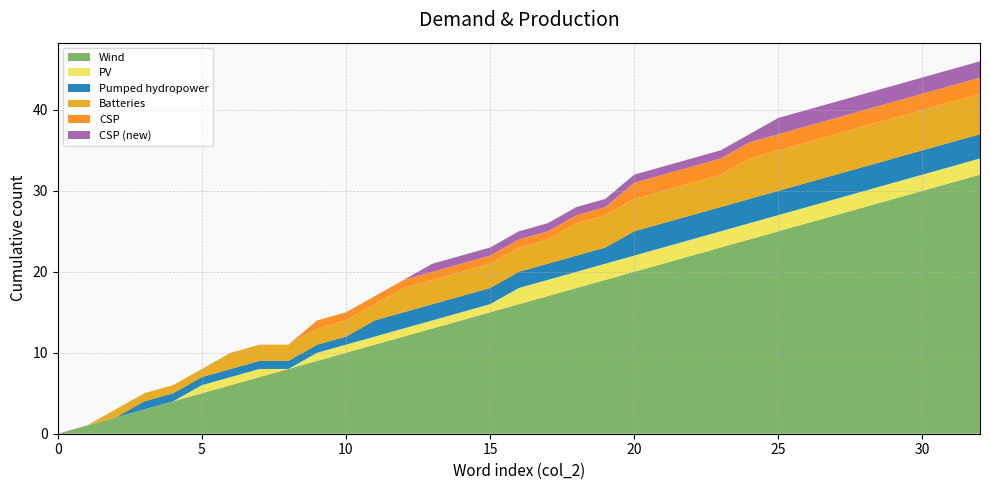

Reading left to right, what are all the values shown in this chart?

Wind: 0	1	2	3	4	5	6	7	8	9	10	11	12	13	14	15	16	17	18	19	20	21	22	23	24	25	26	27	28	29	30	31	32
PV: 0	0	0	0	0	1	1	1	0	1	1	1	1	1	1	1	2	2	2	2	2	2	2	2	2	2	2	2	2	2	2	2	2
Pumped hydropower: 0	0	0	1	1	1	1	1	1	1	1	2	2	2	2	2	2	2	2	2	3	3	3	3	3	3	3	3	3	3	3	3	3
Batteries: 0	0	1	1	1	1	2	2	2	2	2	2	3	3	3	3	3	3	4	4	4	4	4	4	5	5	5	5	5	5	5	5	5
CSP: 0	0	0	0	0	0	0	0	0	1	1	1	1	1	1	1	1	1	1	1	2	2	2	2	2	2	2	2	2	2	2	2	2
CSP (new): 0	0	0	0	0	0	0	0	0	0	0	0	0	1	1	1	1	1	1	1	1	1	1	1	1	2	2	2	2	2	2	2	2